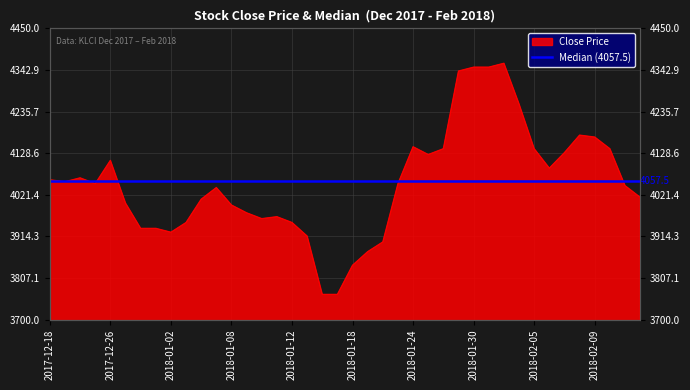

Is it true that the value at 2018-01-22 is 3900?

True